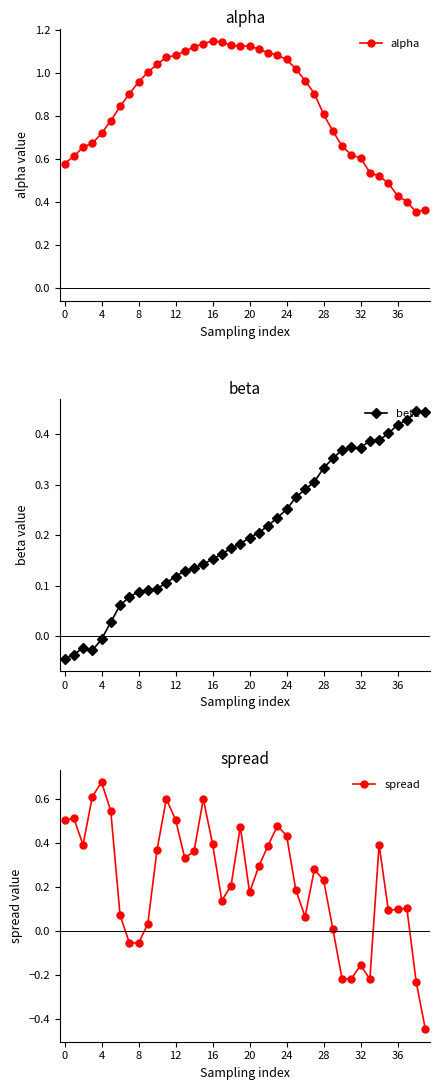

Is it true that alpha equals 1.0 at 10?

True